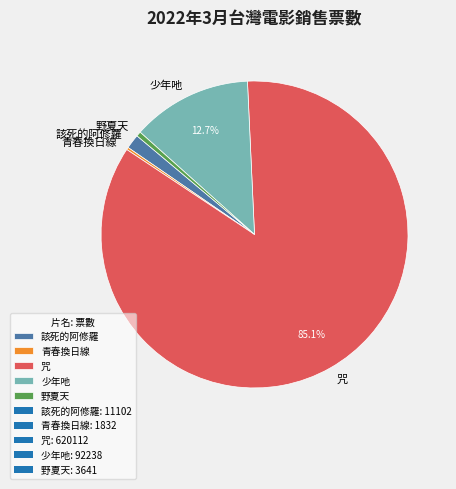

Is the sum of 少年吔 and 野夏天 greater than half?

No